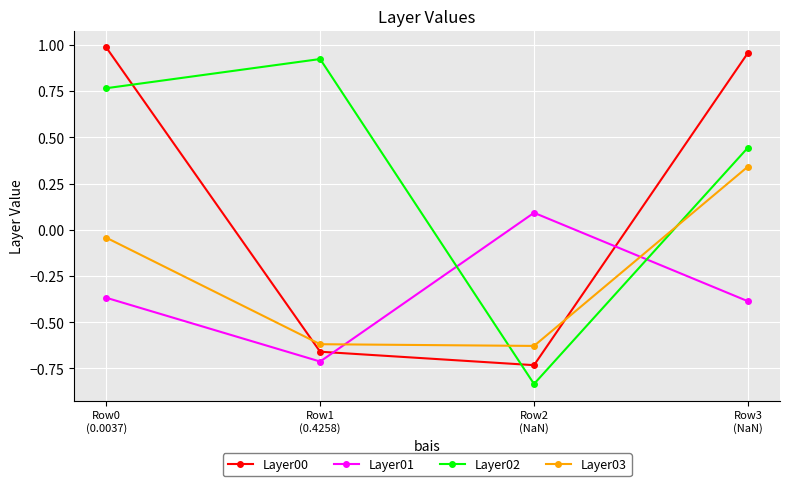

Where is the first local maximum for Layer02?

Row1
(0.4258)